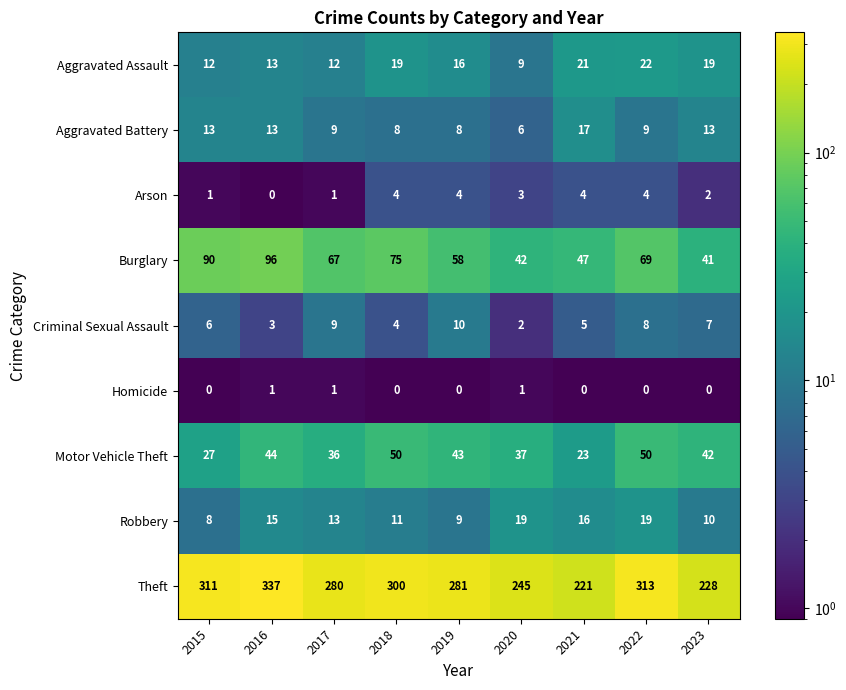

At which label does Arson first exceed 3?

2018